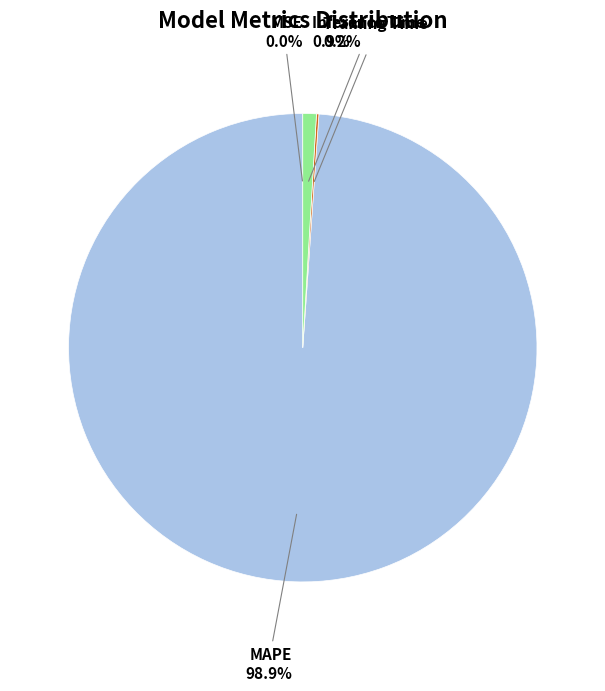

To the nearest percent, what is the average slice percentage?

25%